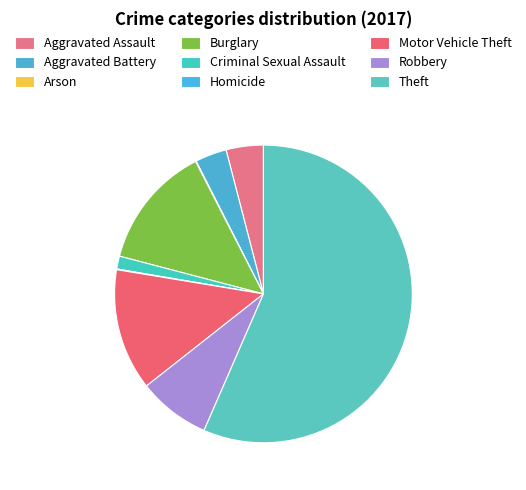

How many segments does this pie chart have?

9